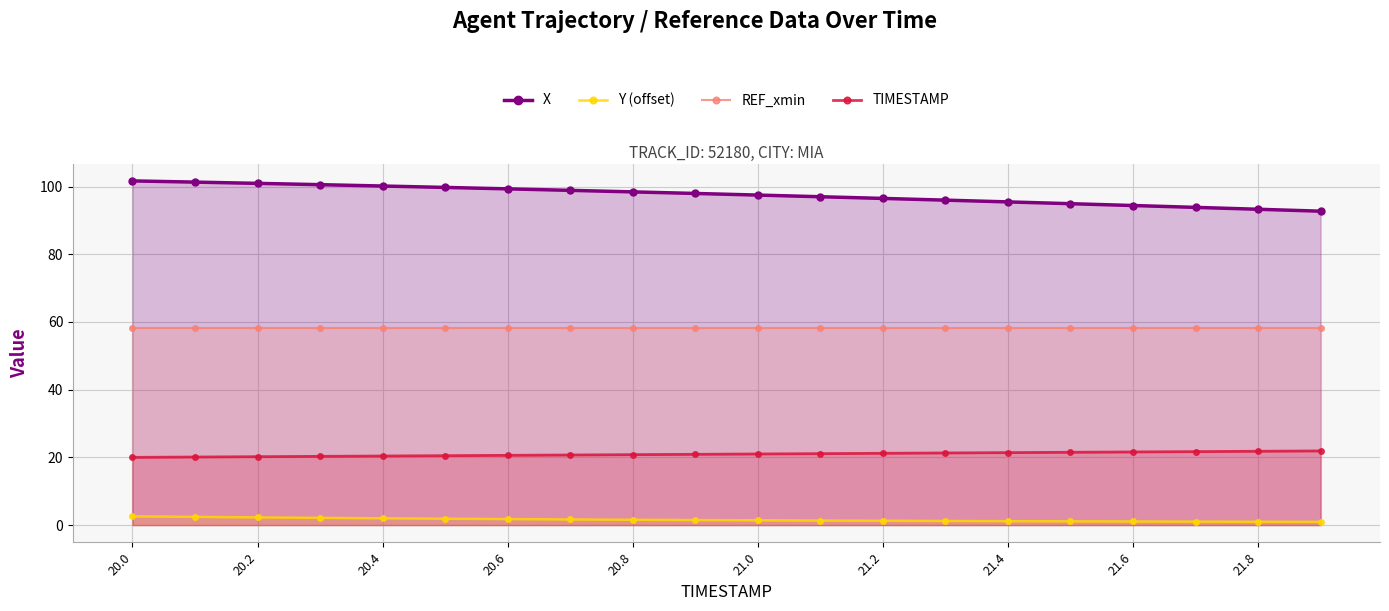

Which series has the largest range (max minus min)?

X